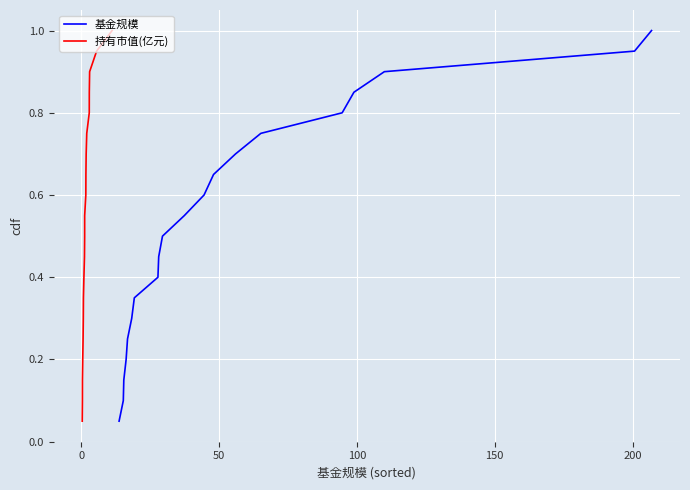

Count the number of data series in this chart.

2